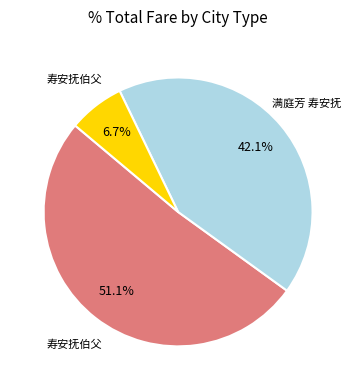

To the nearest percent, what is the average slice percentage?

33%